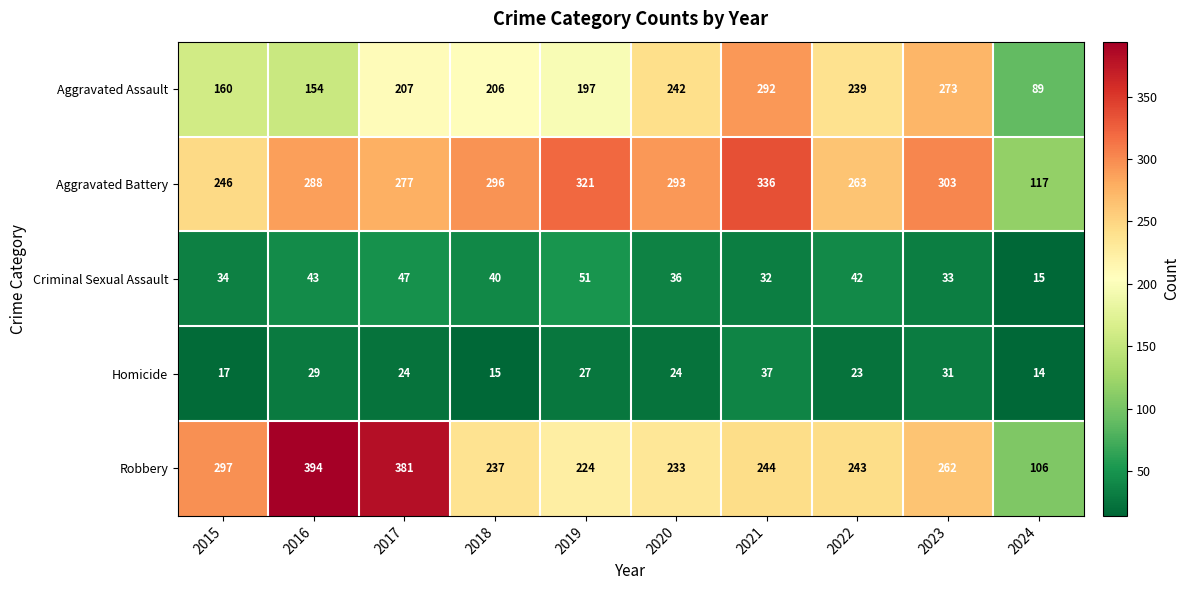

Which series has the largest total across all categories?

Aggravated Battery